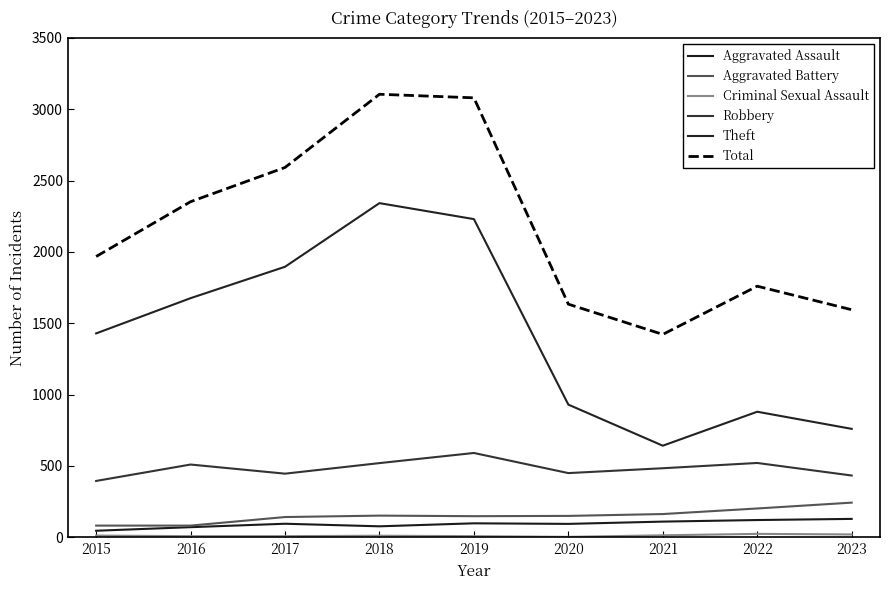

Which series has the widest spread of values?

Theft